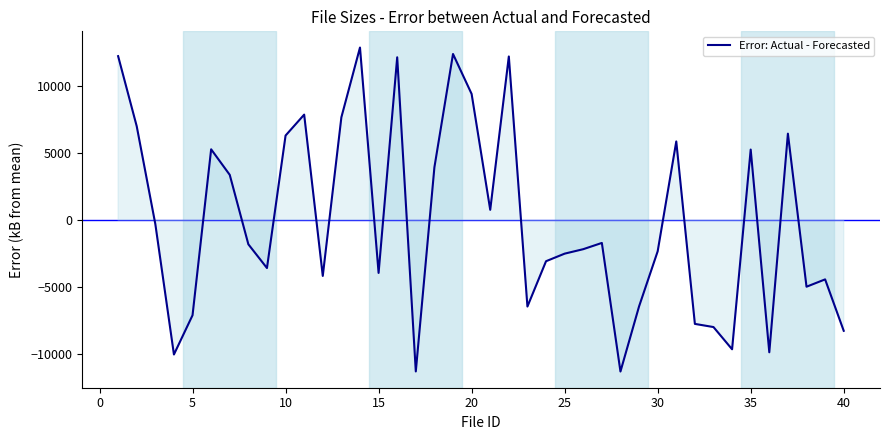

What is the maximum value shown in the chart?

12886.9